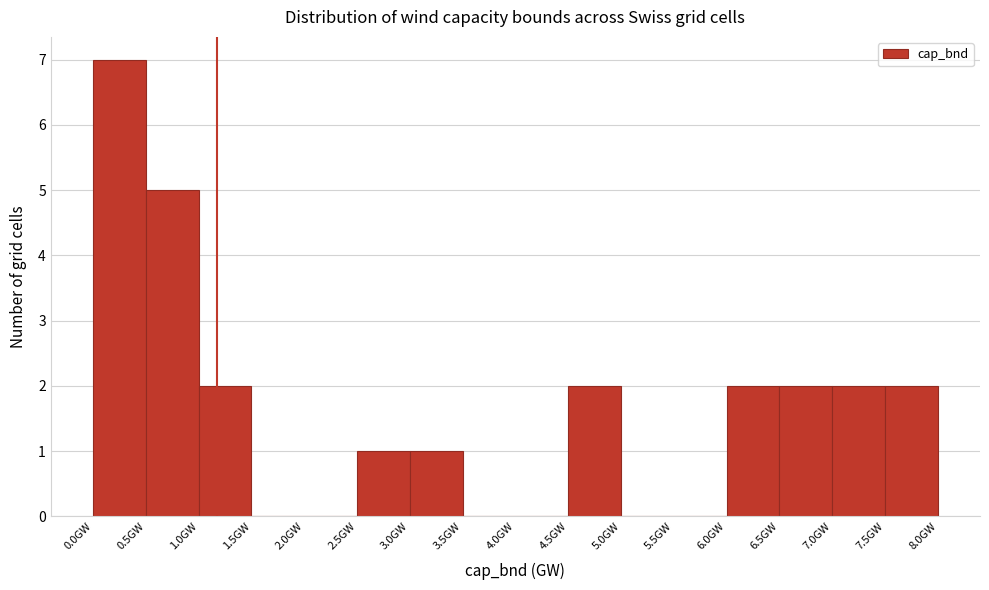

What is the height of the bar covering 1.0 to 1.5 on the x-axis? The values are not printed on the chart, so give them approximately, as read against the axis.

2